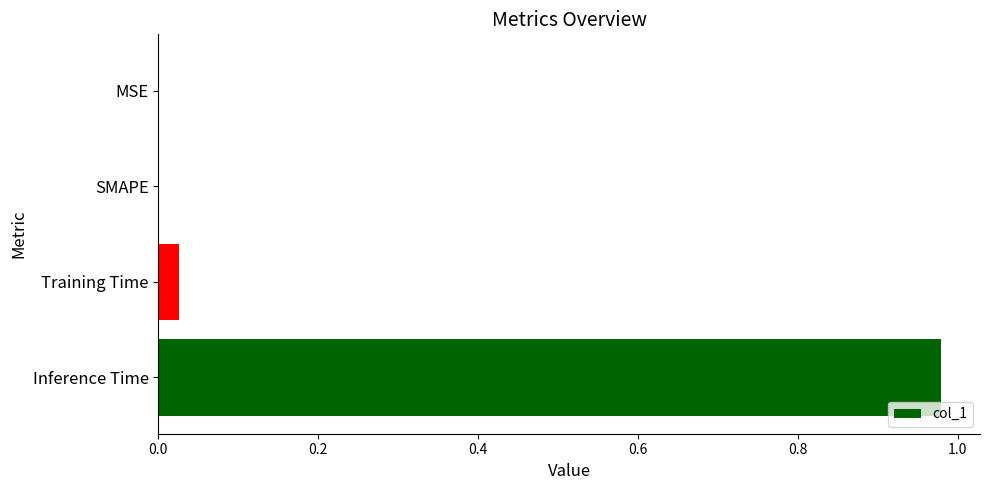

How many distinct data groups are displayed?

1